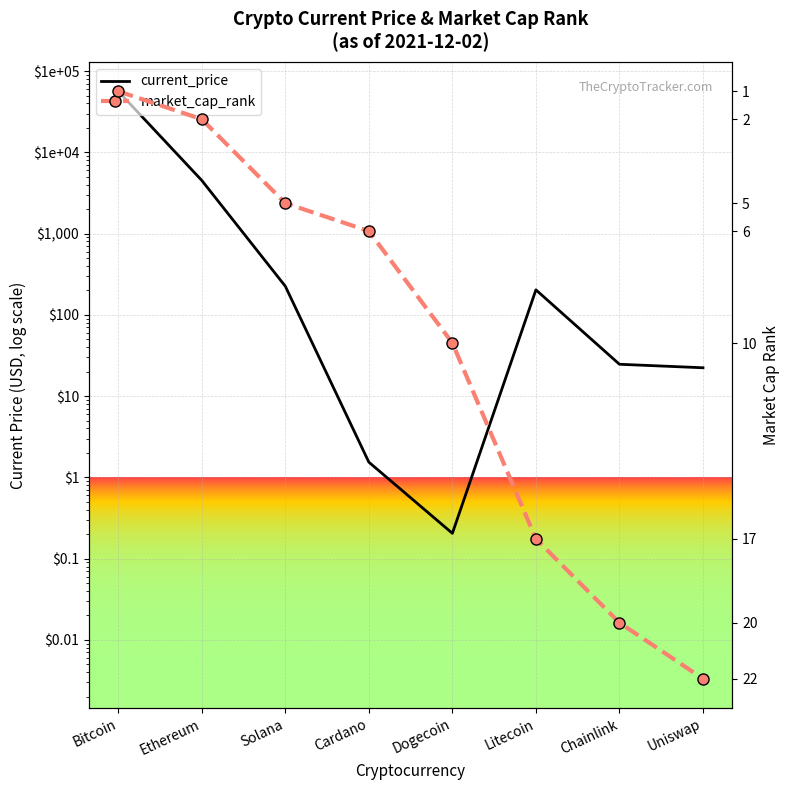

After their last crossing, which series has the higher values: market_cap_rank or current_price?

current_price